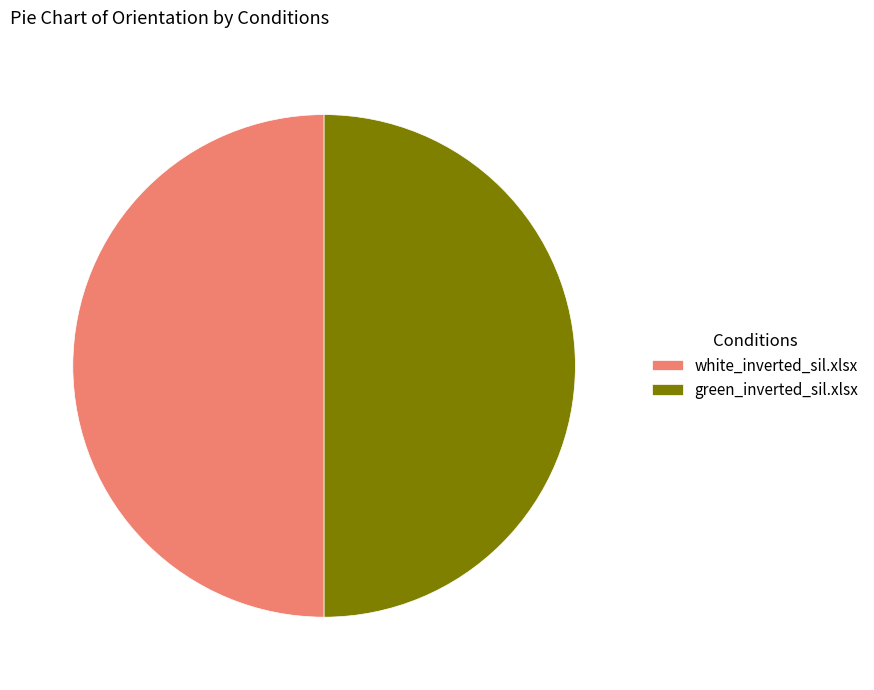

True or false: green_inverted_sil.xlsx accounts for 50% of the total.

True